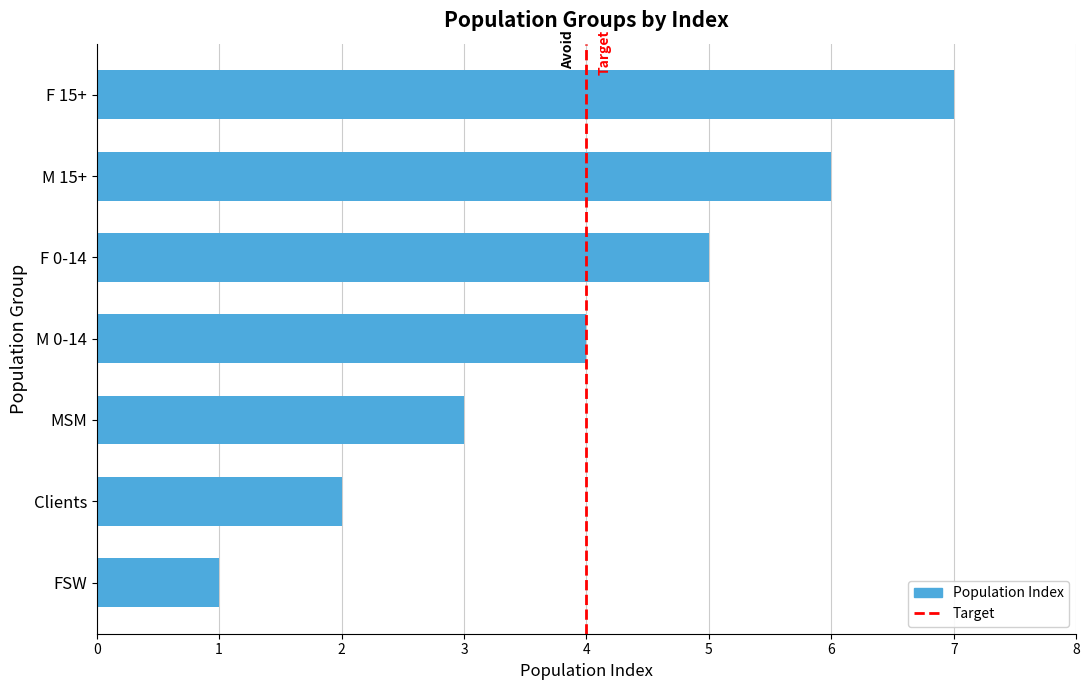

What is the approximate value at F 0-14?

5